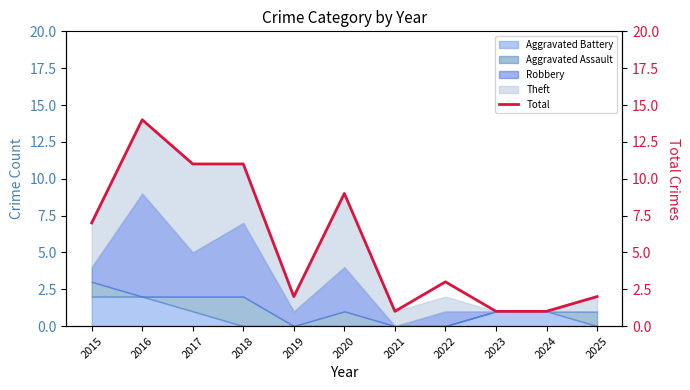

Does the chart have visible grid lines?

No